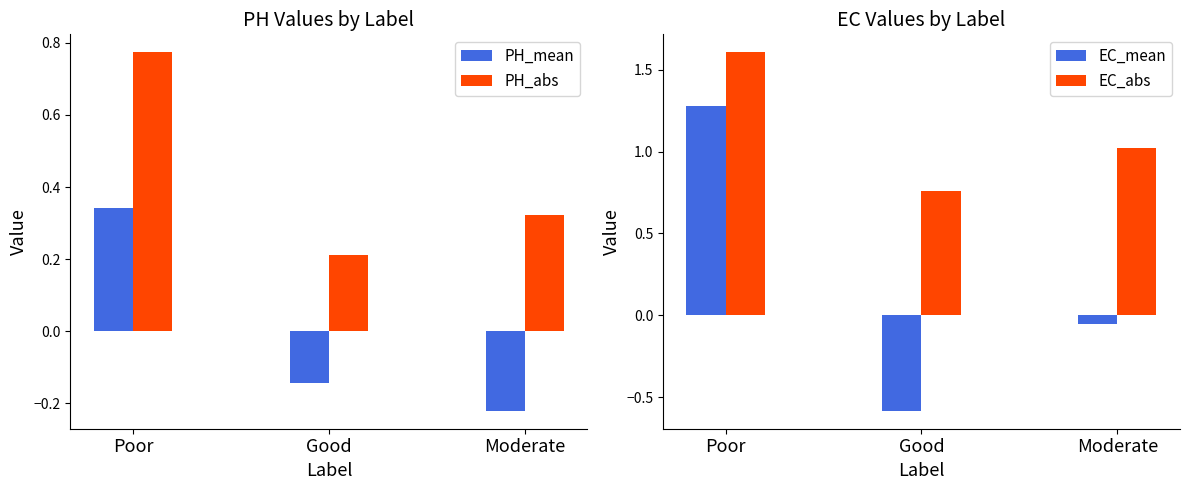

Reading right to left, what are all the values shown in this chart?

PH_mean: Moderate=-0.2	Good=-0.1	Poor=0.3
PH_abs: Moderate=0.3	Good=0.2	Poor=0.8
EC_mean: Moderate=-0.1	Good=-0.6	Poor=1.3
EC_abs: Moderate=1.0	Good=0.8	Poor=1.6